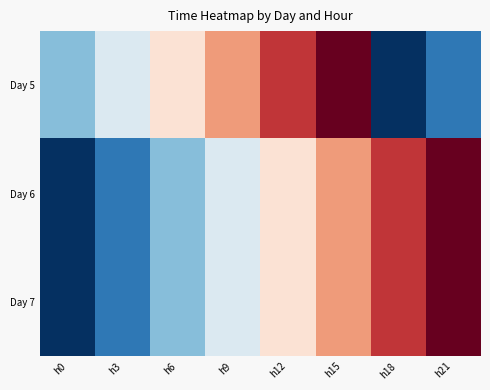

Reading left to right, what are all the values shown in this chart?

Day 5: h0=0.3	h3=0.4	h6=0.6	h9=0.7	h12=0.9	h15=1.0	h18=0.0	h21=0.1
Day 6: h0=0.0	h3=0.1	h6=0.3	h9=0.4	h12=0.6	h15=0.7	h18=0.9	h21=1.0
Day 7: h0=0.0	h3=0.1	h6=0.3	h9=0.4	h12=0.6	h15=0.7	h18=0.9	h21=1.0